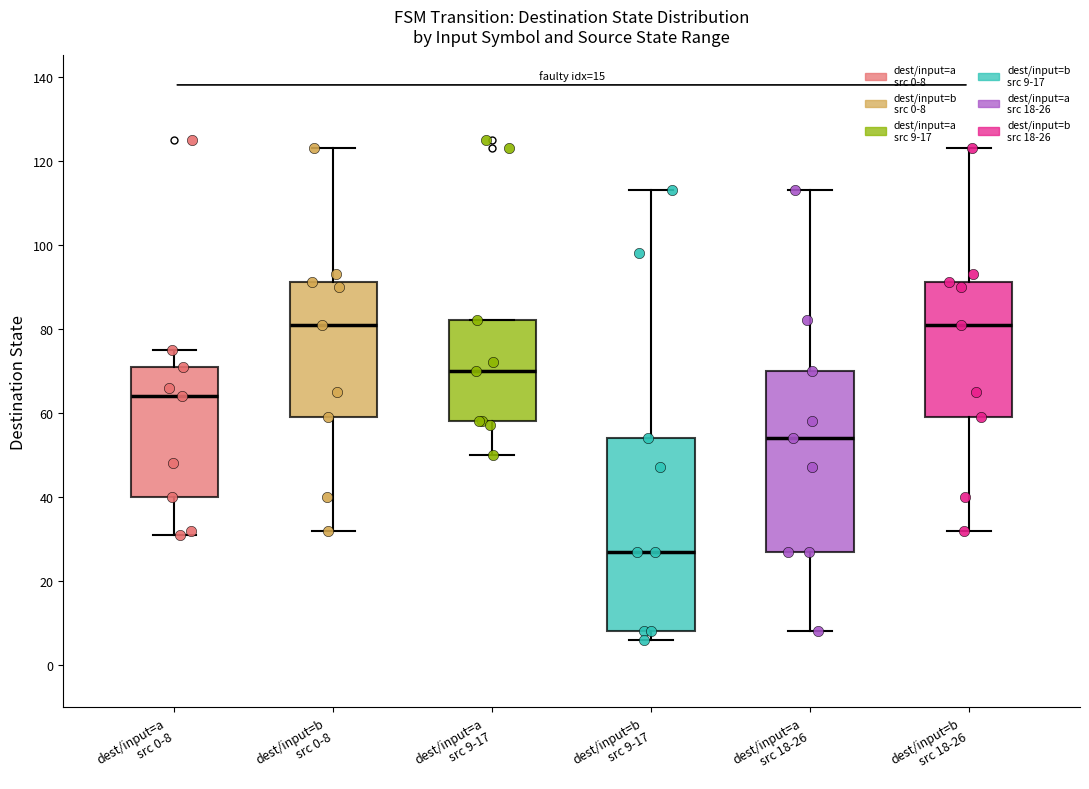

Reading left to right, read every box against the y-axis: the position of its median line, the range the box covers, and the ends of its whiskers. The values are not printed on the chart, so give them approximately, as read against the axis.

dest/input=a src 0-8: median 64, box 40 to 72, whiskers 32 to 76
dest/input=b src 0-8: median 82, box 60 to 92, whiskers 32 to 124
dest/input=a src 9-17: median 70, box 58 to 82, whiskers 50 to 82
dest/input=b src 9-17: median 28, box 8 to 54, whiskers 6 to 114
dest/input=a src 18-26: median 54, box 28 to 70, whiskers 8 to 114
dest/input=b src 18-26: median 82, box 60 to 92, whiskers 32 to 124